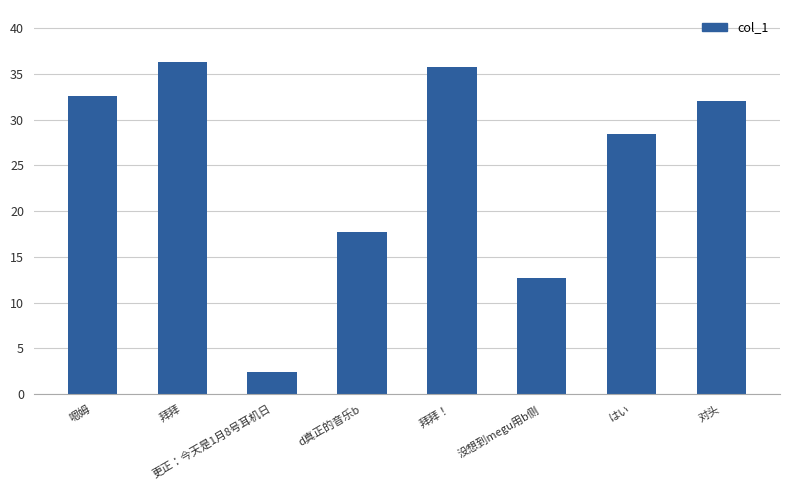

What is the minimum value shown in the chart?

2.4